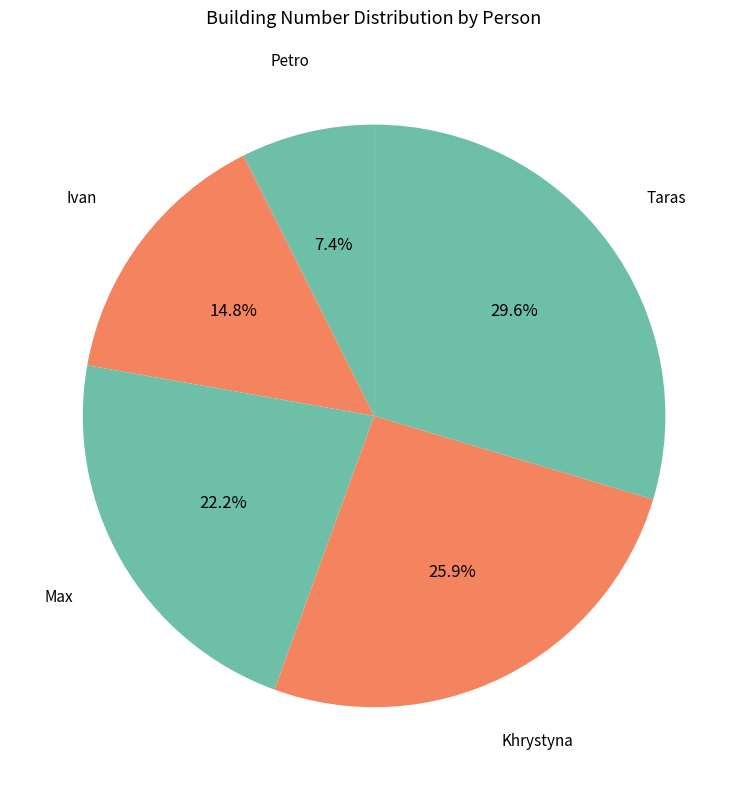

Which category has the smallest portion of the pie?

Petro